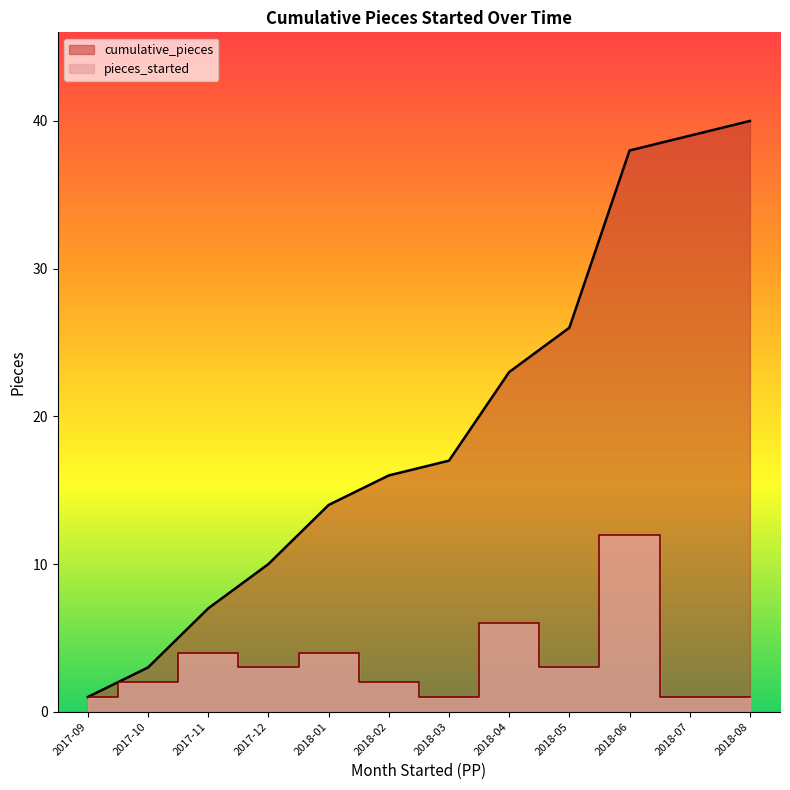

True or false: pieces_started has a value of 2 at 2018-06.

False